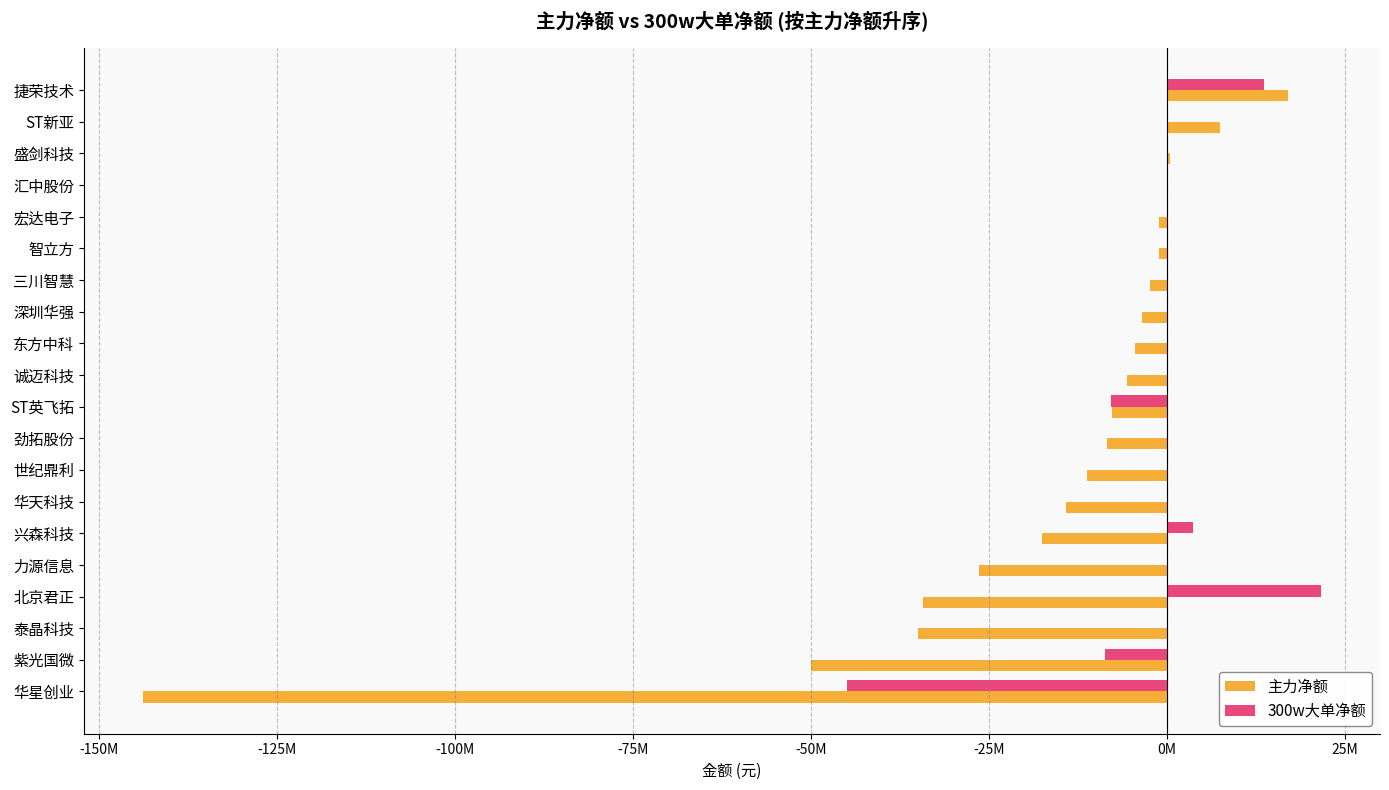

Are the bars horizontal?

Yes